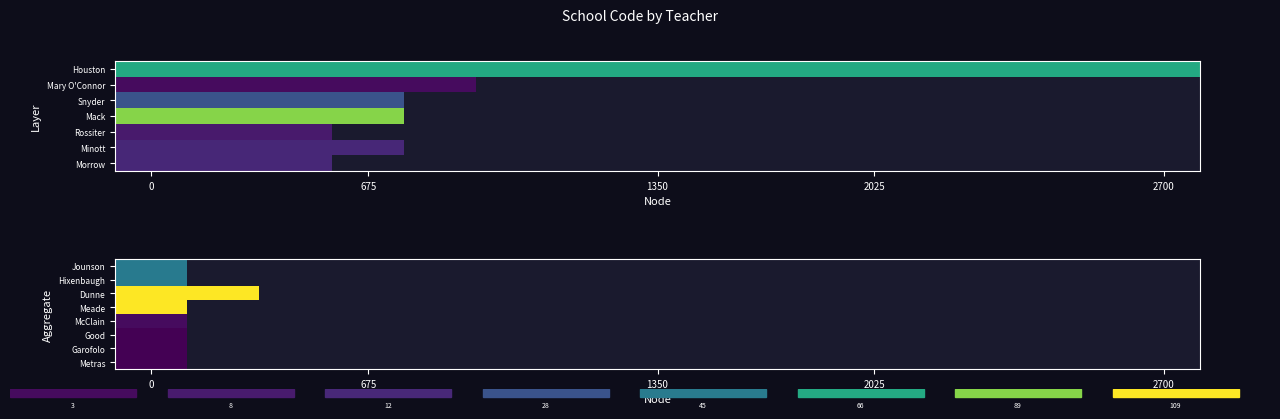

What is the maximum value for Meade?

109.0